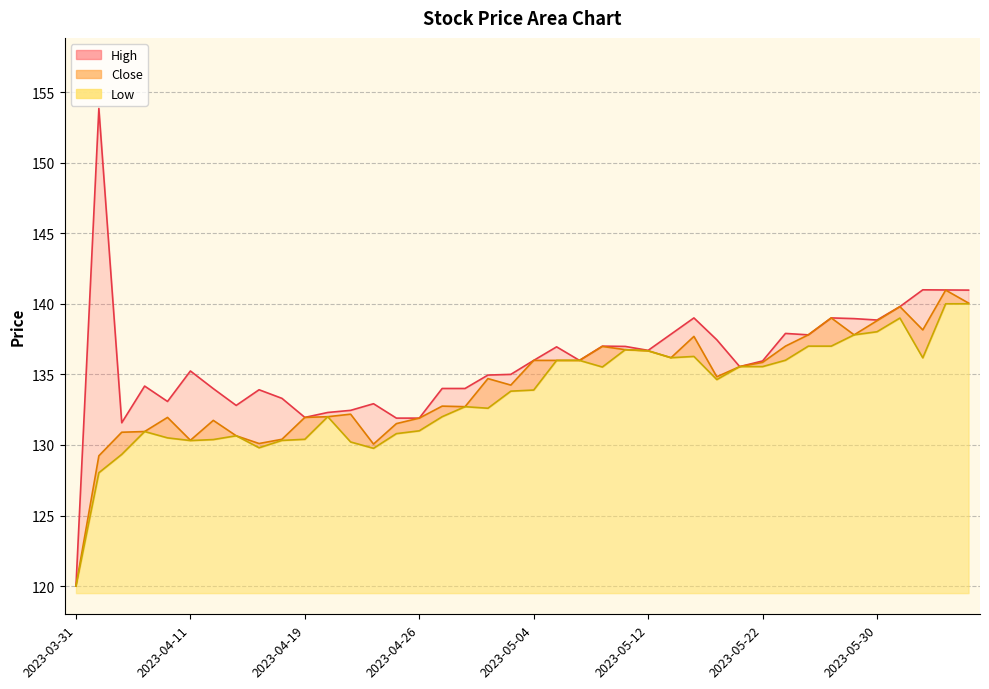

Reading left to right, transcribe all the data shown in this chart.

Close: 120.0	129.2	130.9	130.9	131.9	130.3	131.7	130.7	130.1	130.4	131.9	132.0	132.2	130.1	131.5	131.9	132.8	132.7	134.7	134.2	136.0	136.0	136.0	137.0	136.8	136.7	136.2	137.7	134.8	135.6	135.8	137.0	137.8	139.0	137.8	138.8	139.8	138.2	141.0	140.1
High: 120.0	153.8	131.6	134.2	133.1	135.2	134.0	132.8	133.9	133.3	131.9	132.3	132.4	132.9	131.9	131.9	134.0	134.0	134.9	135.0	136.0	136.9	136.0	137.0	137.0	136.7	137.8	139.0	137.4	135.6	135.9	137.9	137.8	139.0	138.9	138.8	139.8	141.0	141.0	141.0
Low: 120.0	128.0	129.3	130.9	130.5	130.3	130.4	130.7	129.8	130.3	130.4	132.0	130.2	129.8	130.8	131.0	132.0	132.7	132.6	133.8	133.9	136.0	136.0	135.5	136.8	136.7	136.2	136.3	134.6	135.6	135.6	136.0	137.0	137.0	137.8	138.0	139.0	136.2	140.0	140.0